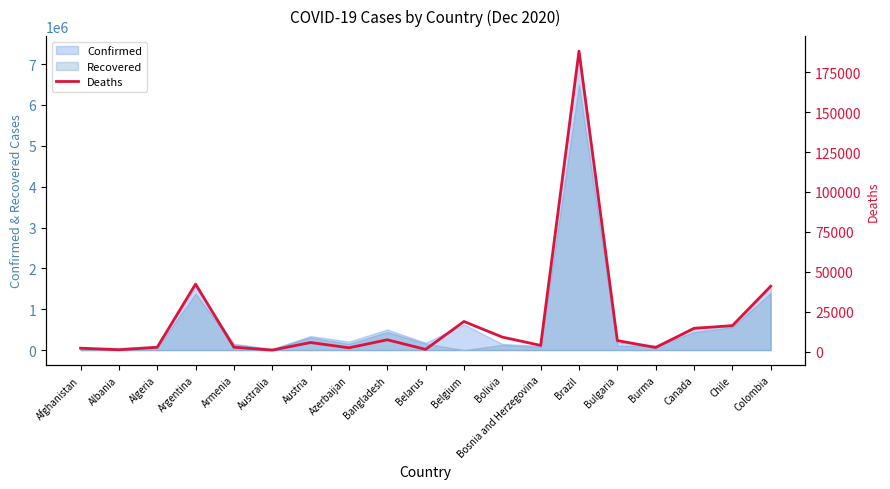

How many points are higher than both their immediate neighbors (excluding endpoints)?

5